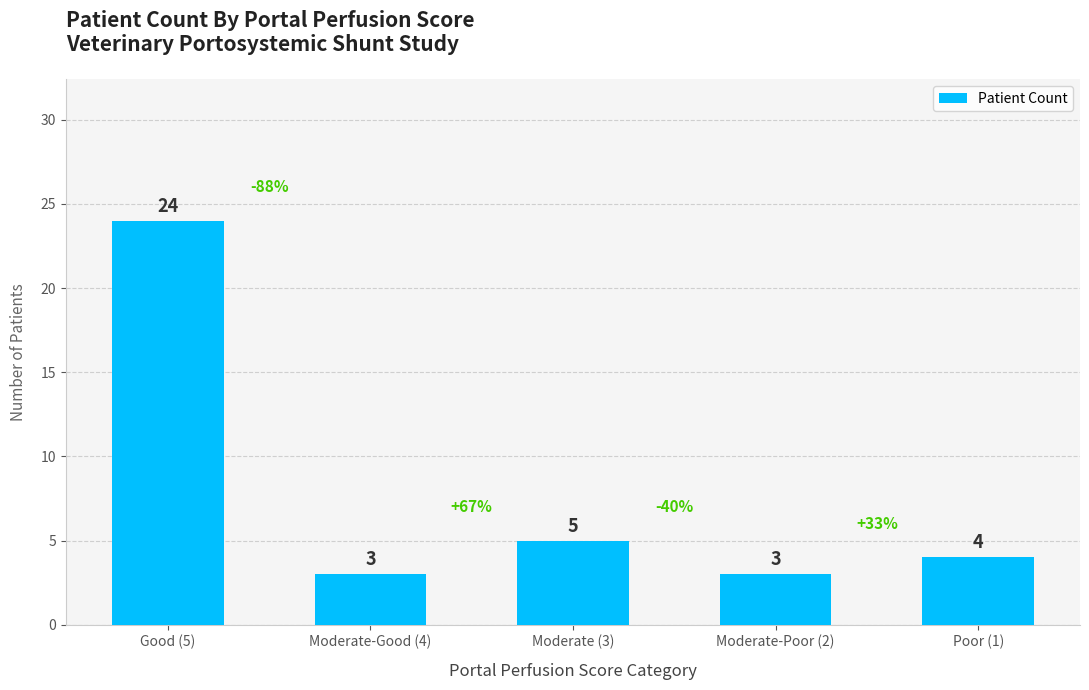

What is the change in value from Moderate-Good (4) to Moderate (3)?

+2